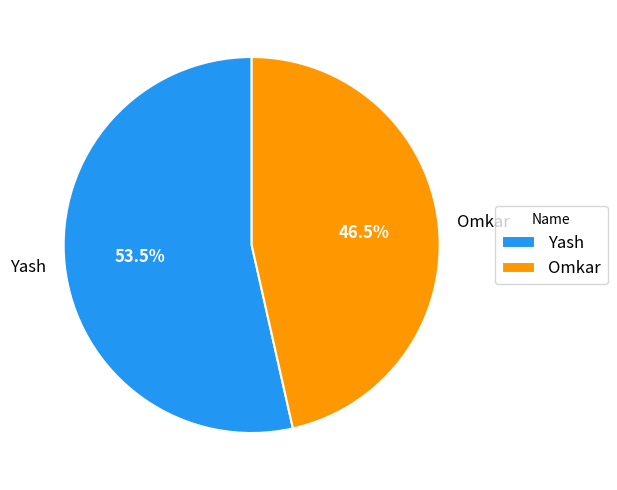

Does Omkar account for over 50% of the chart?

No